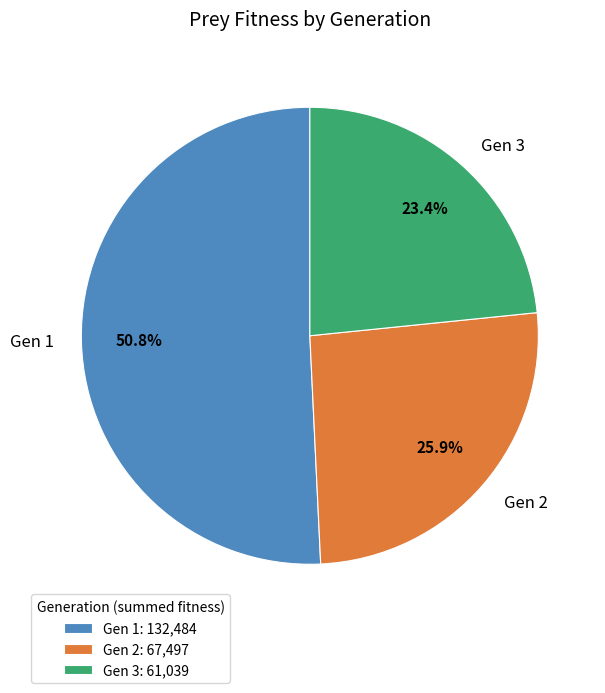

Does Gen 2 account for over 50% of the chart?

No